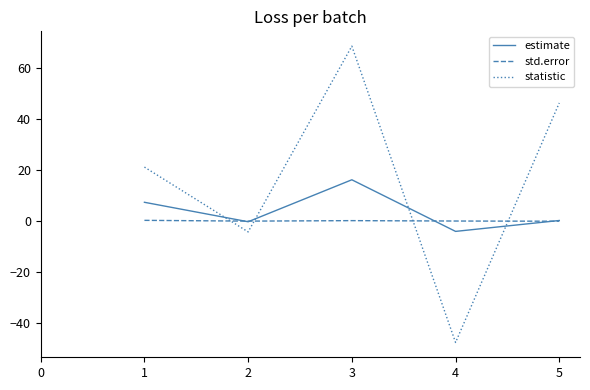

After their last crossing, which series has the higher values: statistic or std.error?

statistic